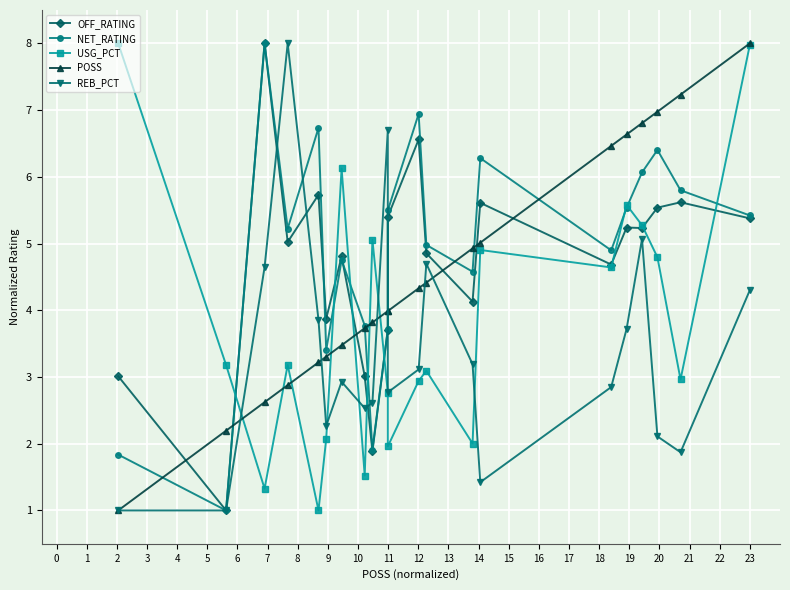

What is the sum of the POSS values at 13 and 8?

8.7